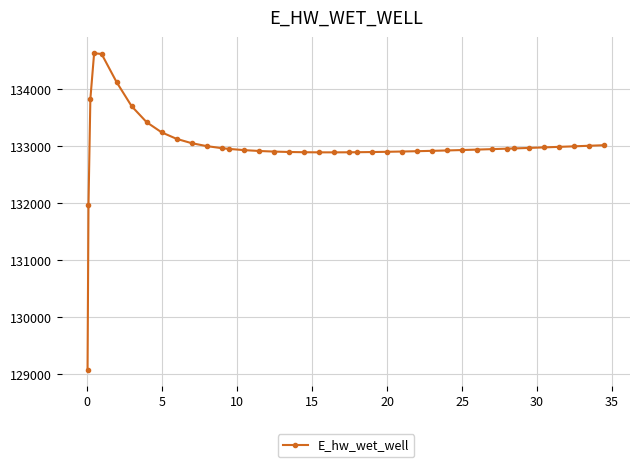

What is the smallest value displayed?

129070.3